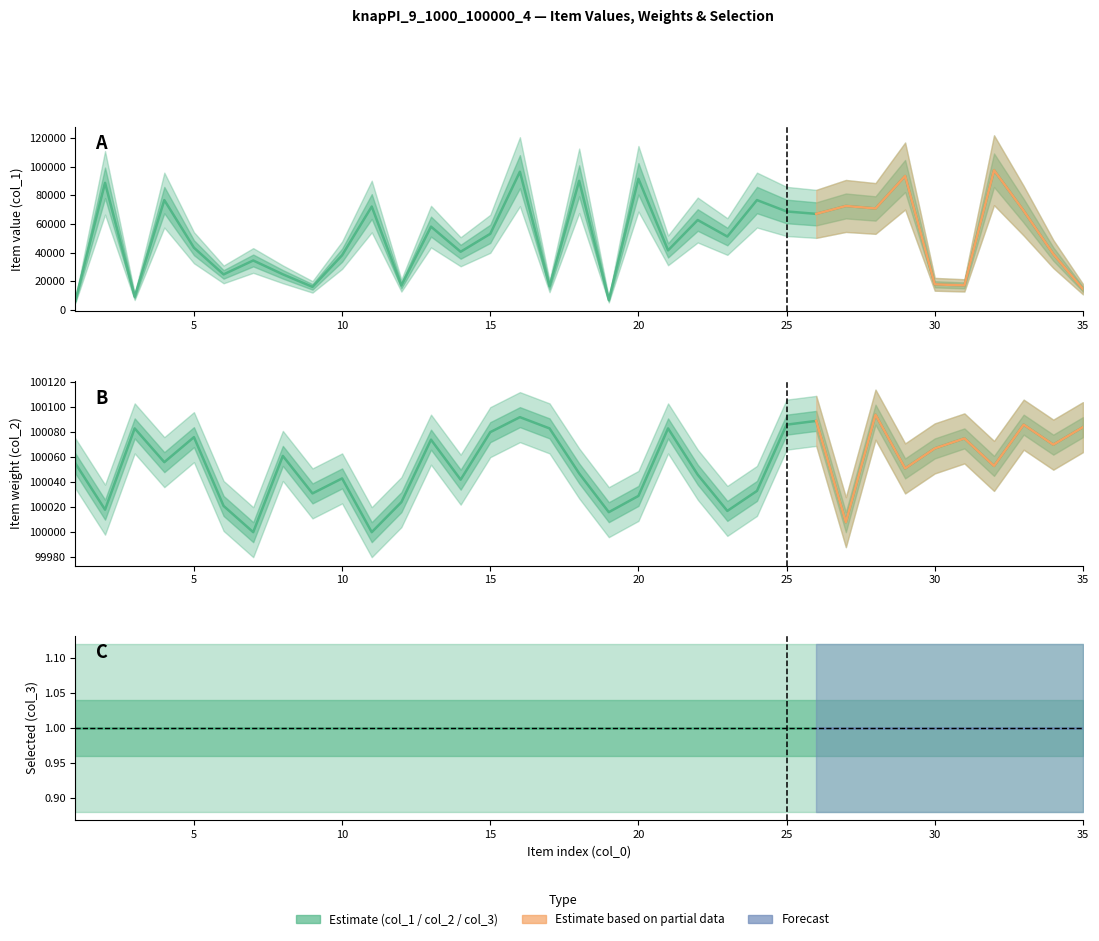

Reading left to right, transcribe all the data shown in this chart.

col_1: 6598	88651	9200	76615	43392	24770	34492	24834	16079	38166	72125	17042	58097	40577	53090	96411	16489	90062	6920	91484	41548	62715	51194	76626	68687	67008	72526	70773	93413	17878	17123	97458	69184	39026	14503
col_2: 100055	100018	100083	100056	100076	100021	100000	100061	100031	100043	100000	100024	100074	100042	100080	100092	100083	100047	100016	100029	100083	100046	100017	100033	100086	100089	100008	100094	100051	100067	100075	100053	100086	100070	100084